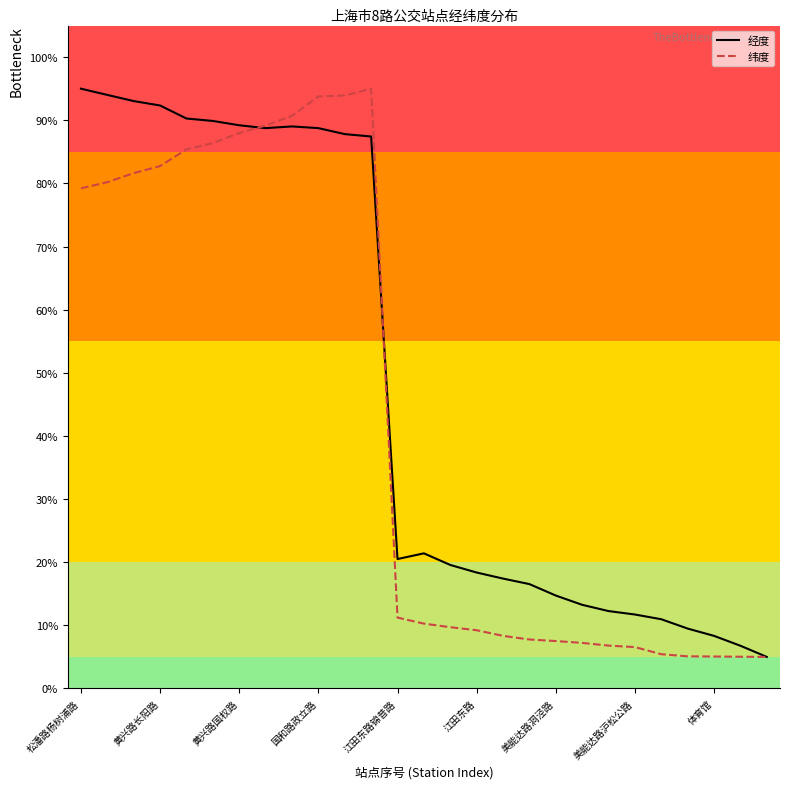

List the series in order of their overall mean, highest first.

经度, 纬度